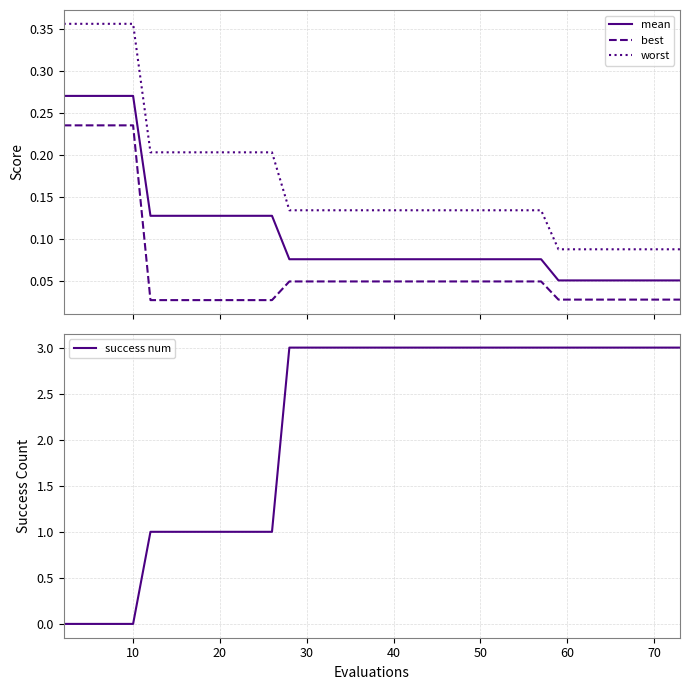

True or false: worst and best cross at least once.

False